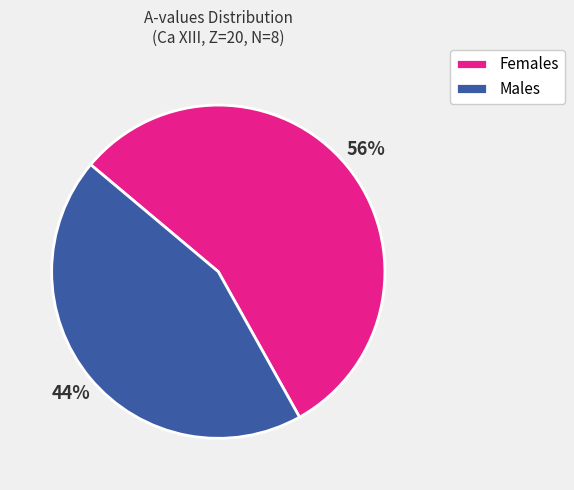

Rank the categories by value from highest to lowest.

Females, Males